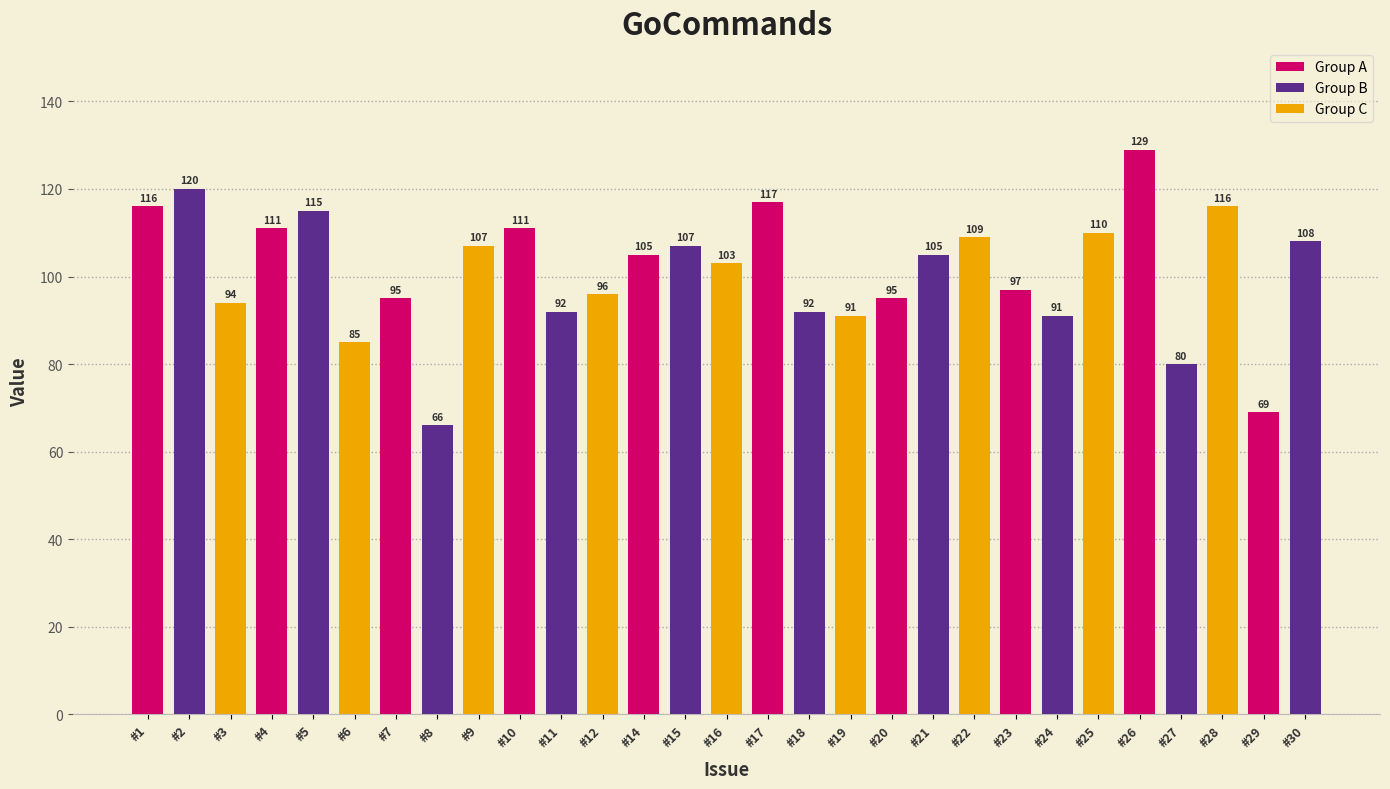

Reading left to right, list all the values displayed in this chart.

#1=116	#2=120	#3=94	#4=111	#5=115	#6=85	#7=95	#8=66	#9=107	#10=111	#11=92	#12=96	#14=105	#15=107	#16=103	#17=117	#18=92	#19=91	#20=95	#21=105	#22=109	#23=97	#24=91	#25=110	#26=129	#27=80	#28=116	#29=69	#30=108